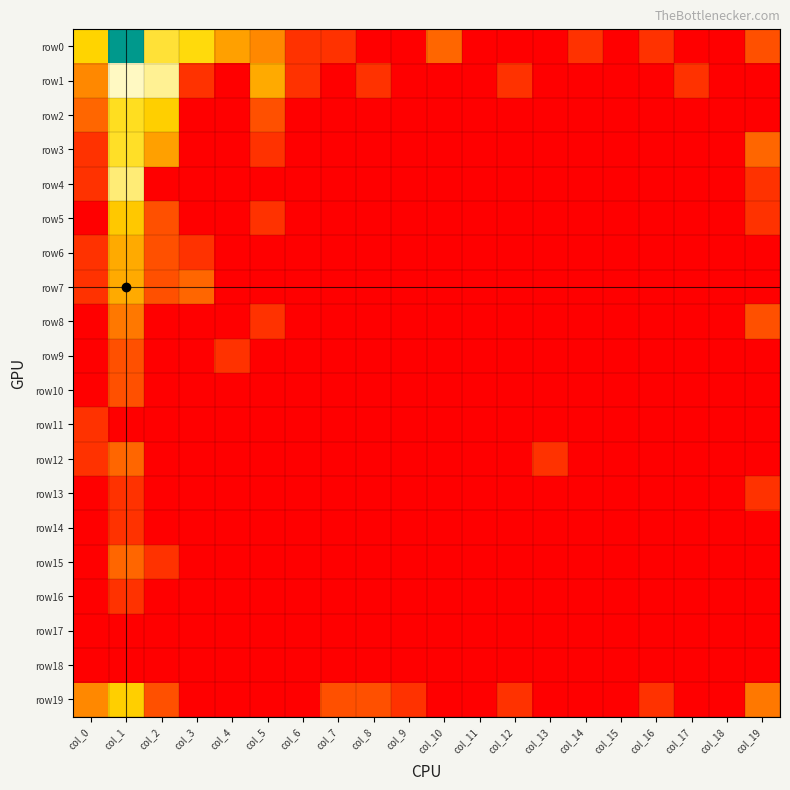

Count the number of categories in the chart.

20